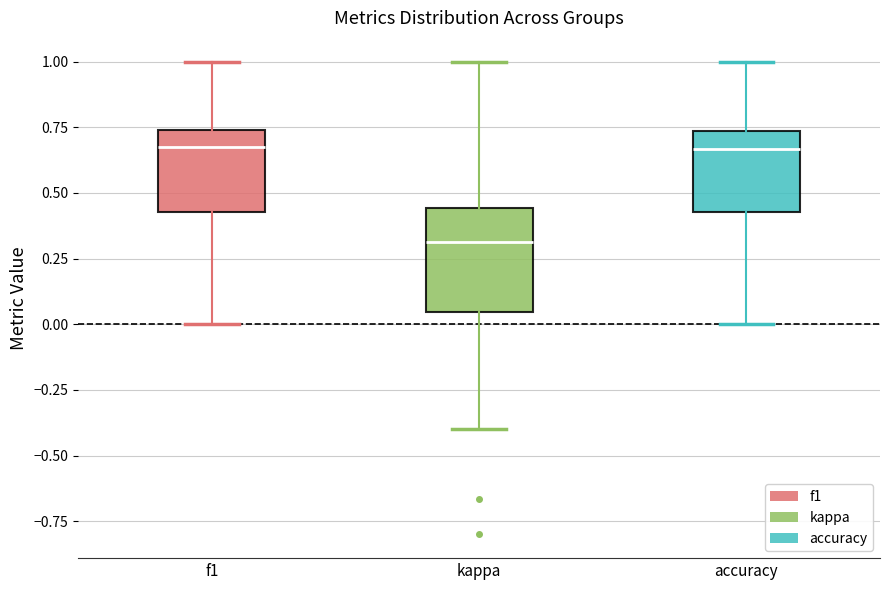

Reading left to right, read every box against the y-axis: the position of its median line, the range the box covers, and the ends of its whiskers. The values are not printed on the chart, so give them approximately, as read against the axis.

f1: median 0.65, box 0.45 to 0.75, whiskers 0.00 to 1.00
kappa: median 0.30, box 0.05 to 0.45, whiskers -0.40 to 1.00
accuracy: median 0.65, box 0.45 to 0.75, whiskers 0.00 to 1.00